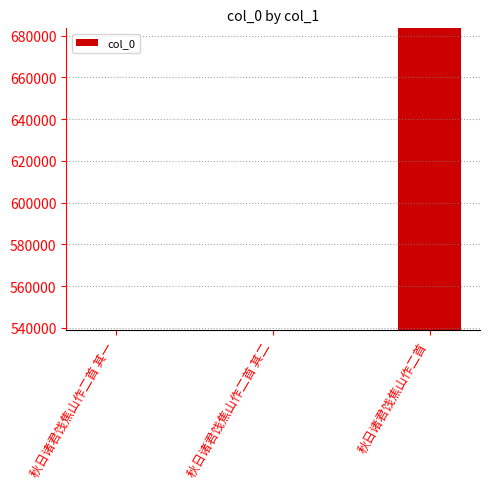

What is the change in value from 秋日诸君饯焦山作二首 其一 to 秋日诸君饯焦山作二首?

+144652